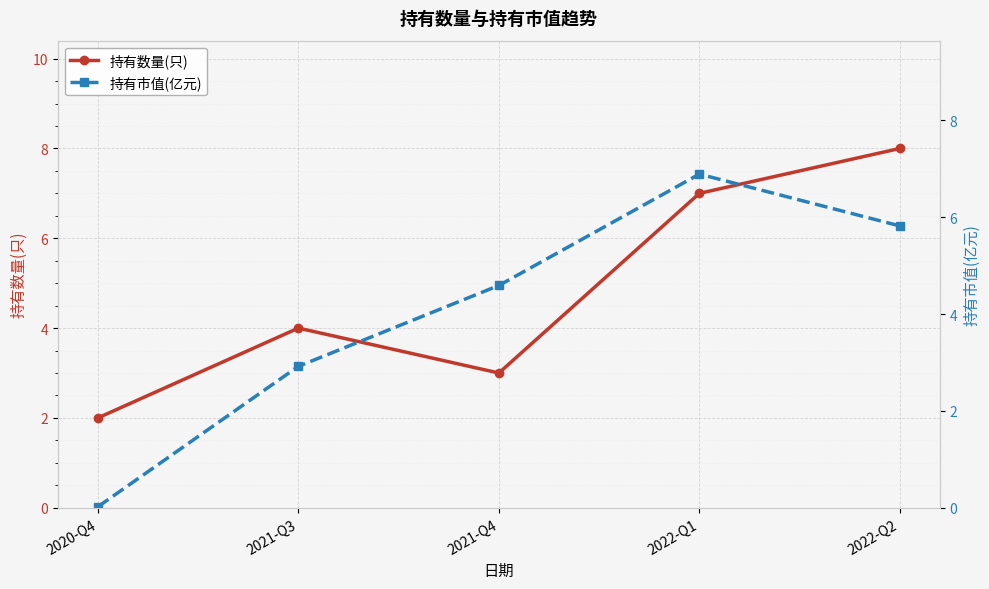

Between 2022-Q2 and 2020-Q4, which is larger?

2022-Q2